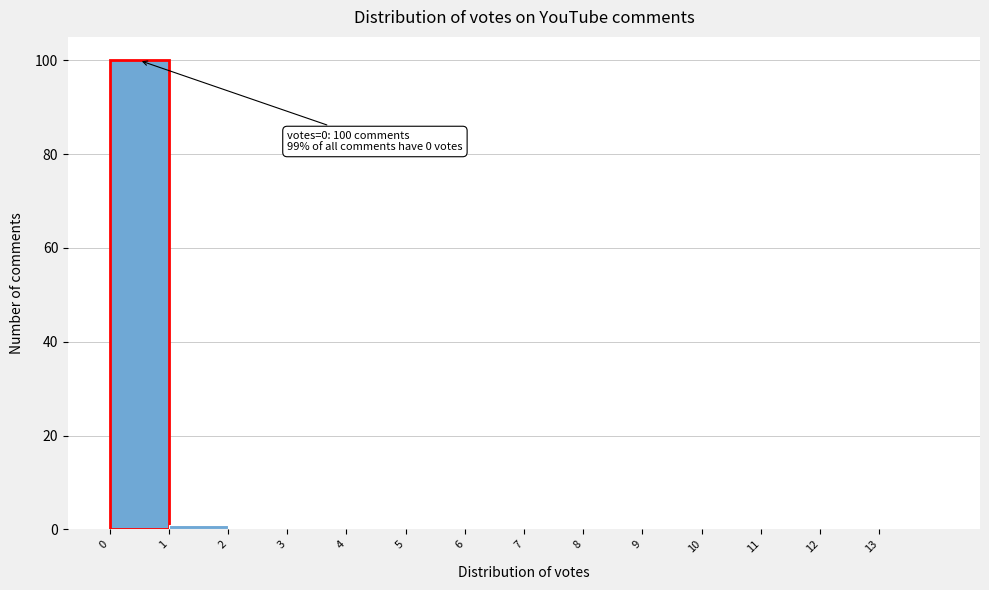

Over which range of the x-axis is the bar tallest?

0 to 1